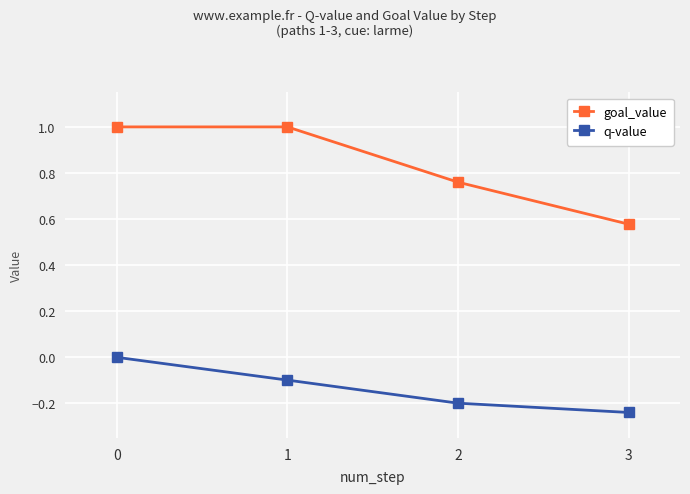

Does the chart have visible grid lines?

Yes